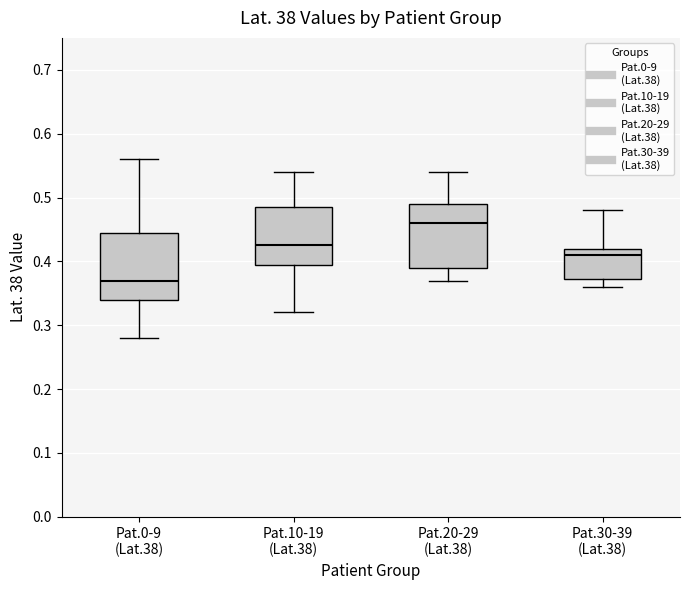

Which box's median line is the highest?

Pat.20-29 (Lat.38)